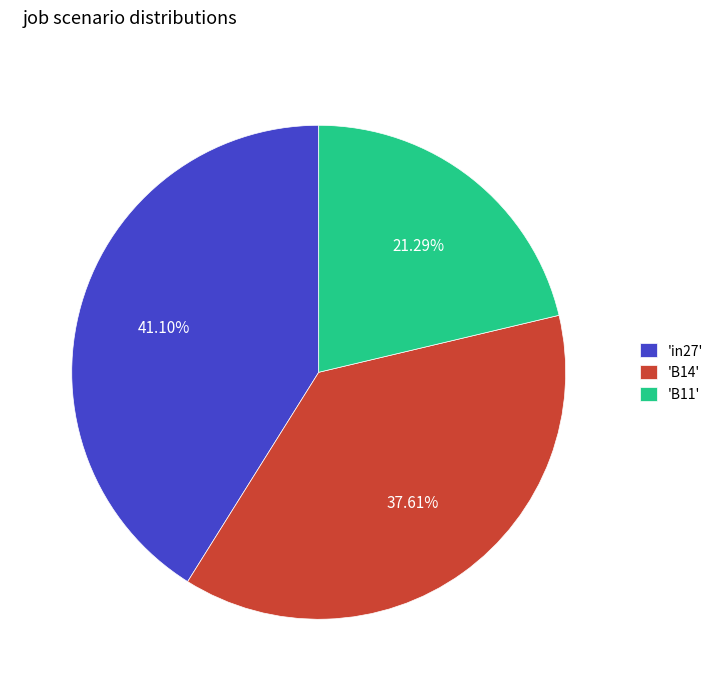

To the nearest percent, what is the average slice percentage?

33%